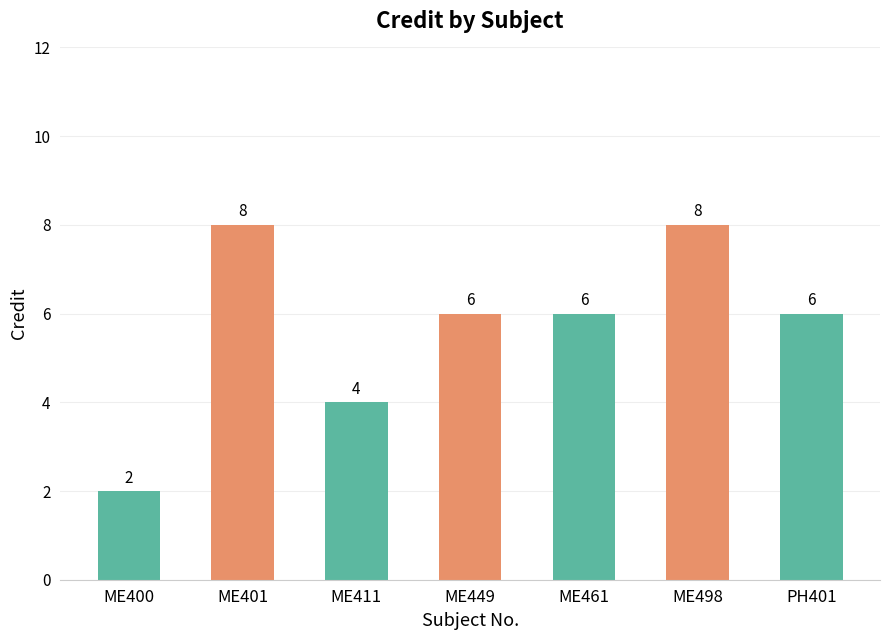

What is the difference between the maximum and minimum values?

6